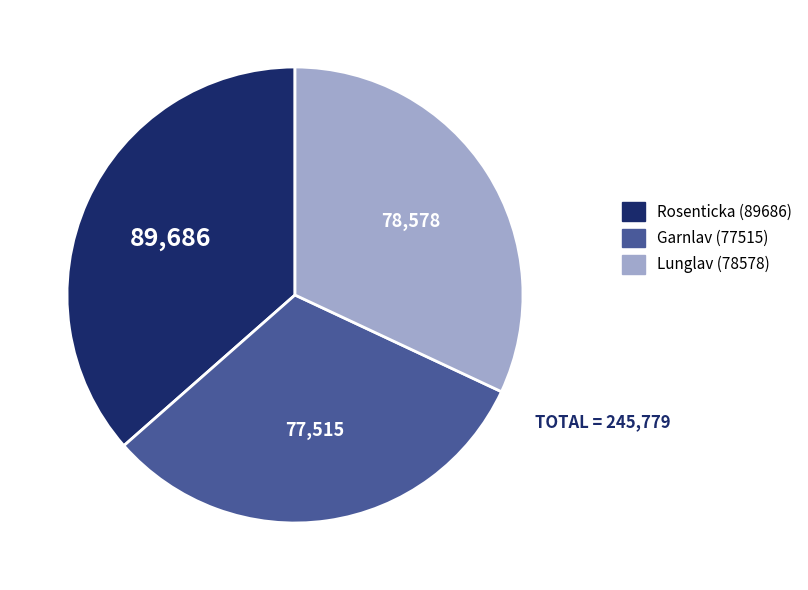

The Garnlav (77515) slice represents 46% of the pie. True or false?

False